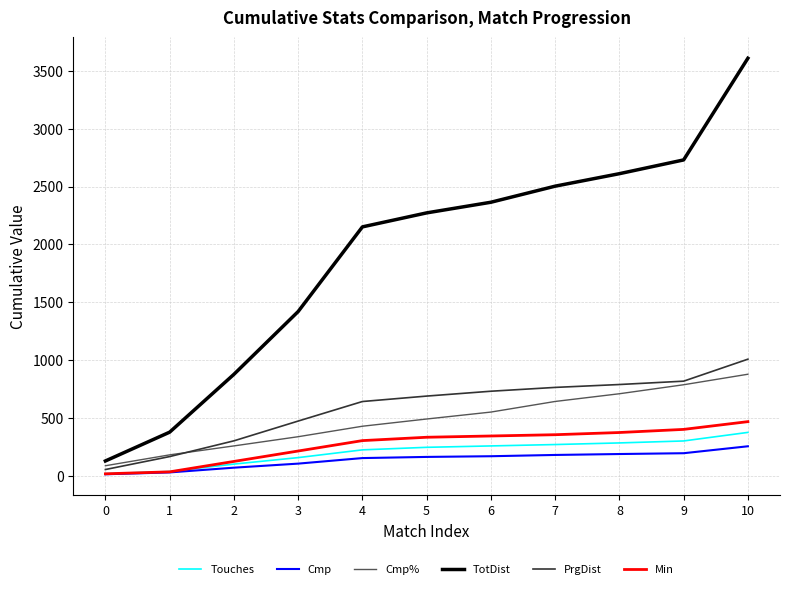

What is the difference between the Min values at 2 and 3?

90.0